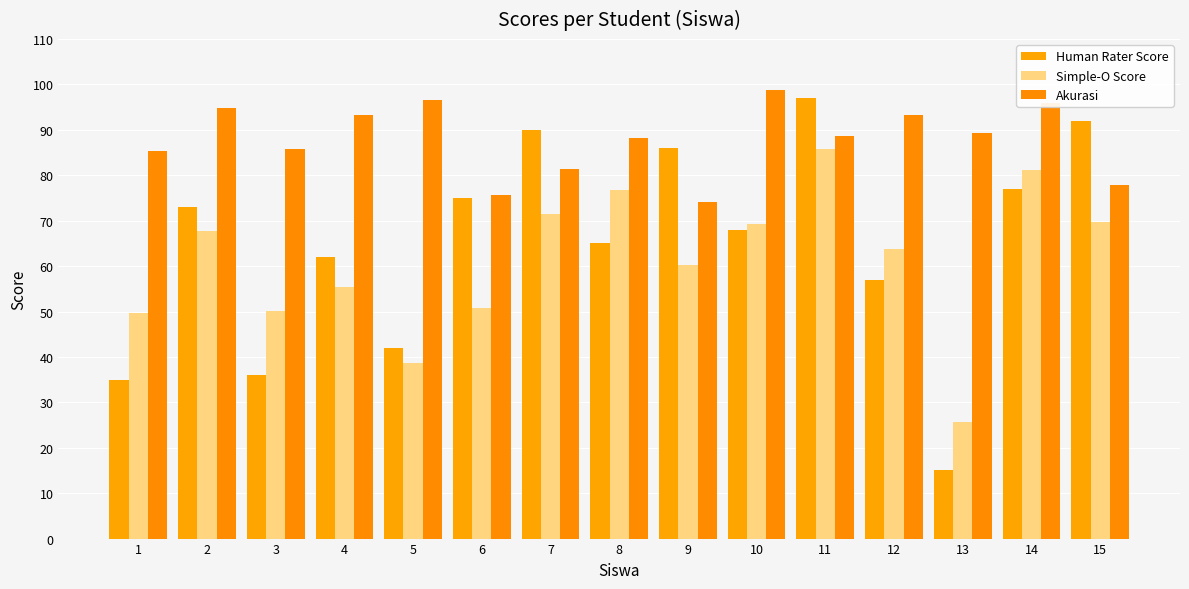

Reading left to right, list all the values displayed in this chart.

Human Rater Score: 1=35.0	2=73.0	3=36.0	4=62.0	5=42.0	6=75.0	7=90.0	8=65.0	9=86.0	10=68.0	11=97.0	12=57.0	13=15.0	14=77.0	15=92.0
Simple-O Score: 1=49.6	2=67.8	3=50.2	4=55.3	5=38.6	6=50.7	7=71.4	8=76.8	9=60.2	10=69.3	11=85.7	12=63.8	13=25.6	14=81.1	15=69.8
Akurasi: 1=85.4	2=94.8	3=85.8	4=93.3	5=96.6	6=75.7	7=81.4	8=88.2	9=74.2	10=98.7	11=88.7	12=93.2	13=89.4	14=95.9	15=77.8